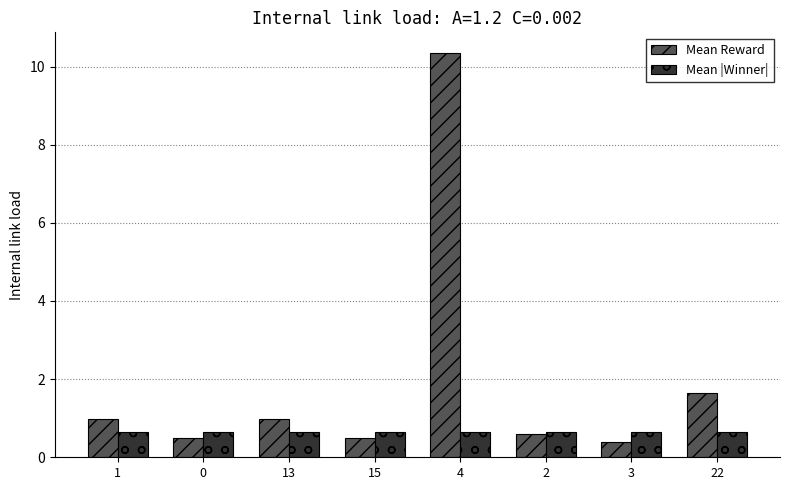

What is the minimum value shown in the chart?

0.4